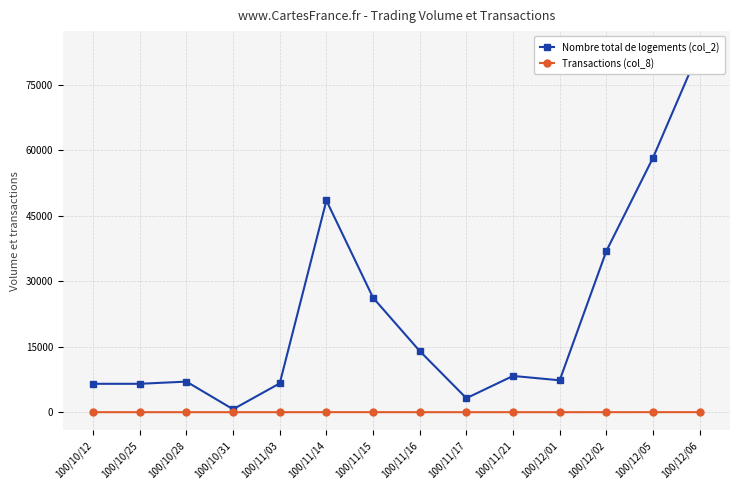

What is the value of the Nombre total de logements (col_2) point at the 1st from the left?

6500